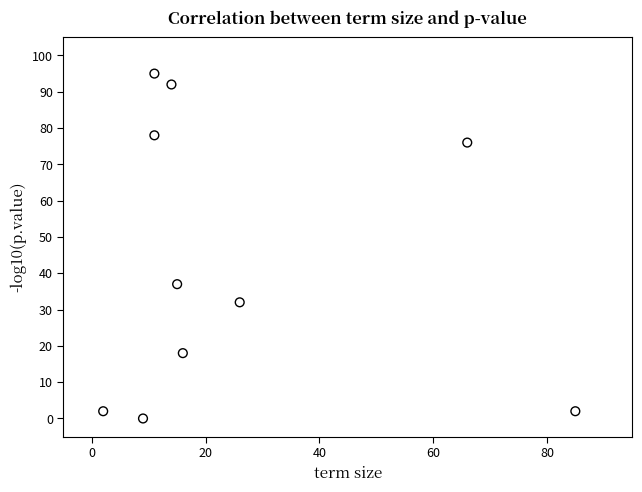

What is the average Y value?

43